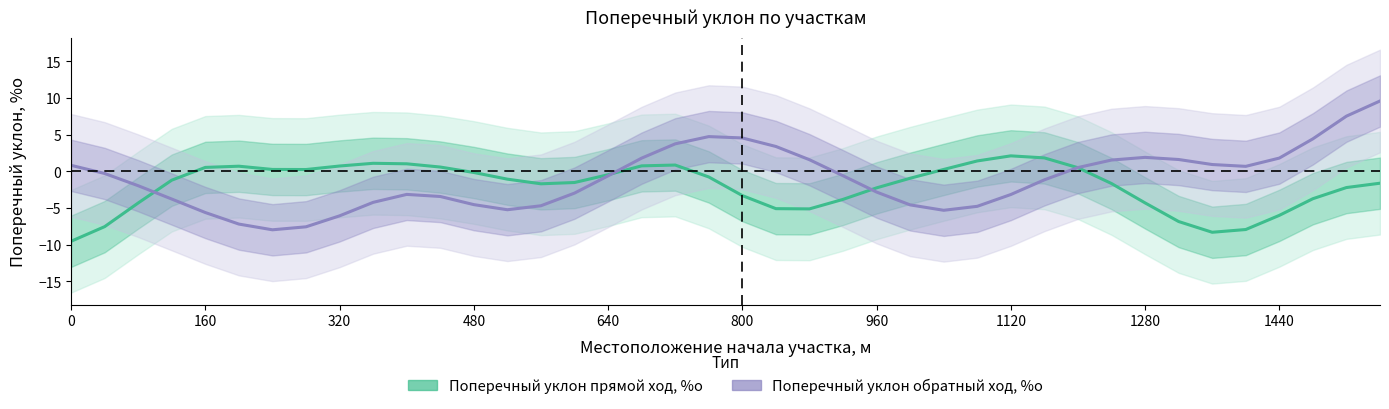

Reading left to right, list all the values displayed in this chart.

Поперечный уклон прямой ход, %о: -9.5	-7.6	-4.3	-1.2	0.5	0.7	0.2	0.2	0.7	1.1	1.0	0.6	-0.2	-1.1	-1.7	-1.5	-0.5	0.7	0.8	-0.8	-3.3	-5.1	-5.1	-3.8	-2.3	-1.0	0.2	1.4	2.1	1.8	0.5	-1.7	-4.3	-6.9	-8.3	-7.9	-6.0	-3.7	-2.2	-1.6
Поперечный уклон обратный ход, %о: 0.8	-0.3	-2.0	-3.8	-5.6	-7.2	-8.0	-7.6	-6.1	-4.2	-3.2	-3.4	-4.6	-5.2	-4.7	-3.0	-0.6	1.8	3.7	4.7	4.5	3.4	1.6	-0.6	-2.8	-4.6	-5.3	-4.8	-3.2	-1.2	0.5	1.5	1.9	1.6	0.9	0.7	1.8	4.4	7.5	9.6